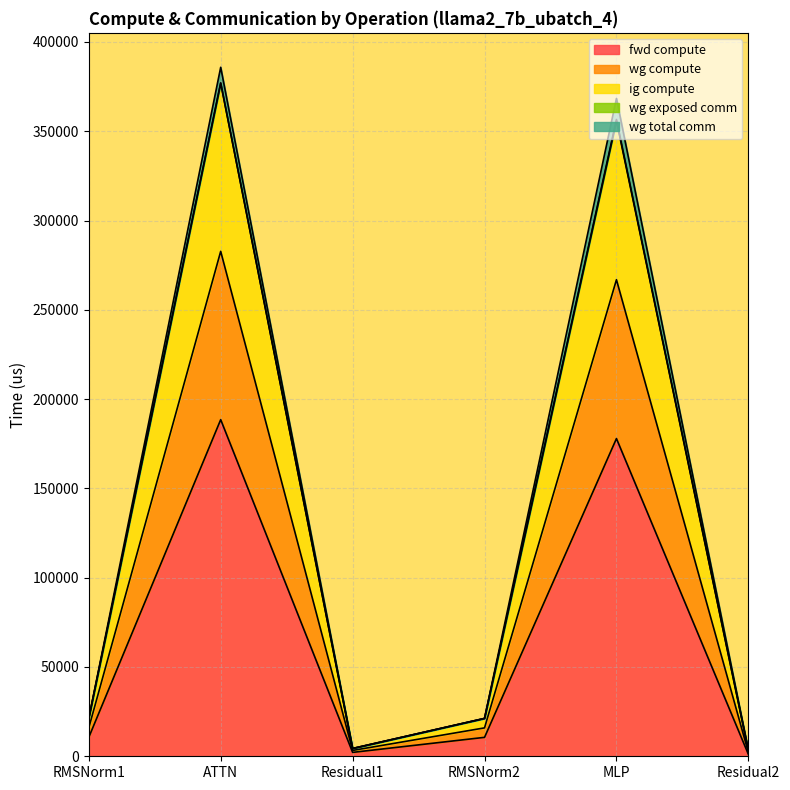

Does the chart display data point markers on the line(s)?

No